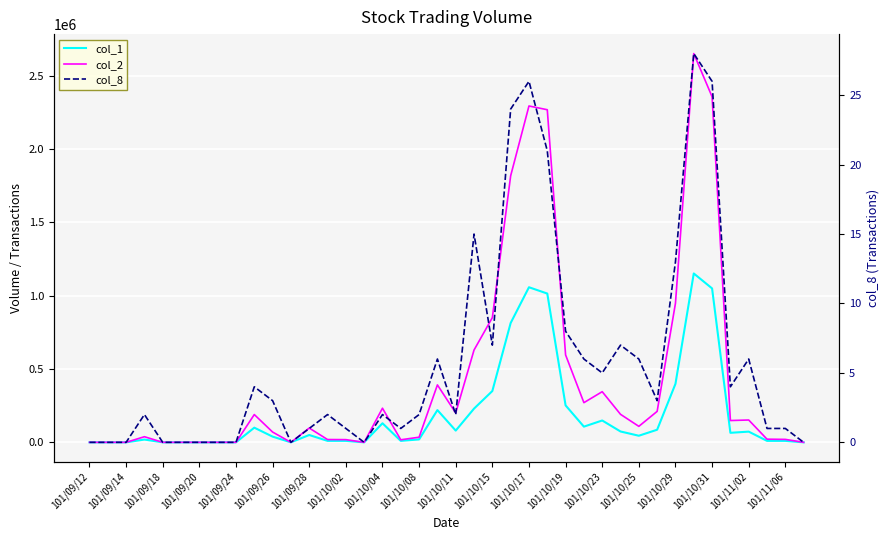

Which series changed the most between 26 and 29?

col_2